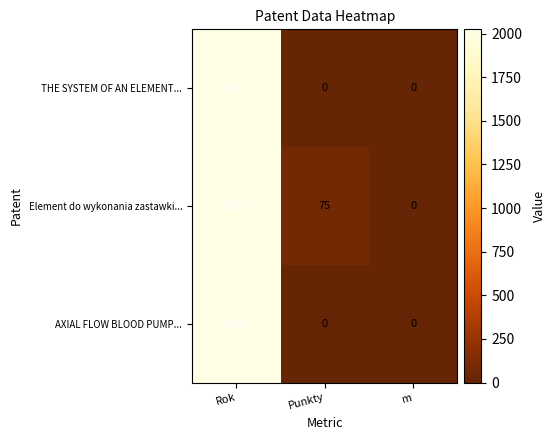

Reading left to right, transcribe all the data shown in this chart.

THE SYSTEM OF AN ELEMENT...: 2024	0	0
Element do wykonania zastawki...: 2023	75	0
AXIAL FLOW BLOOD PUMP...: 2022	0	0